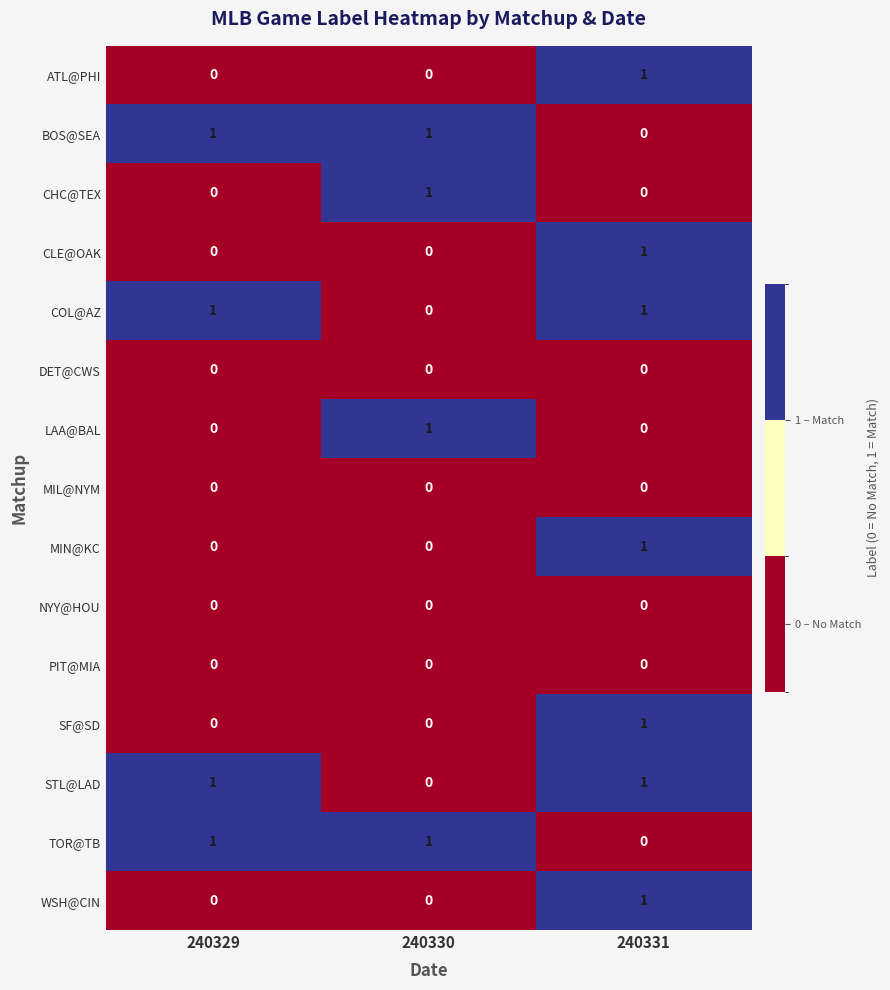

The value of WSH@CIN at 240330 is 1. True or false?

False